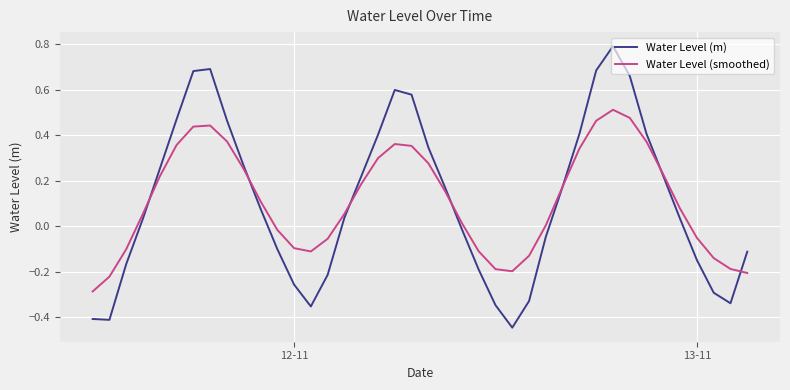

Does the chart have visible grid lines?

Yes